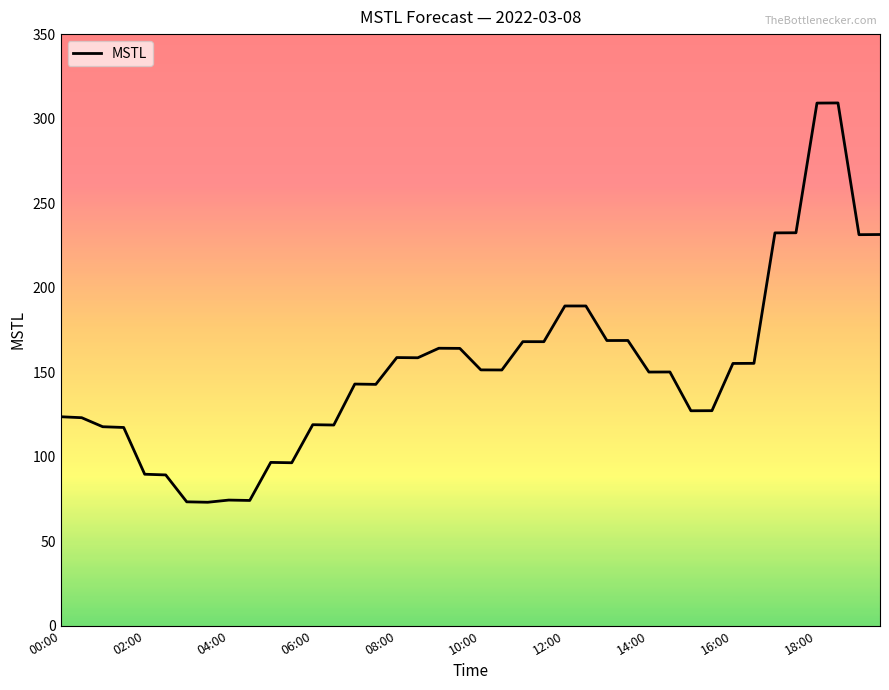

What is the smallest value displayed?

73.0